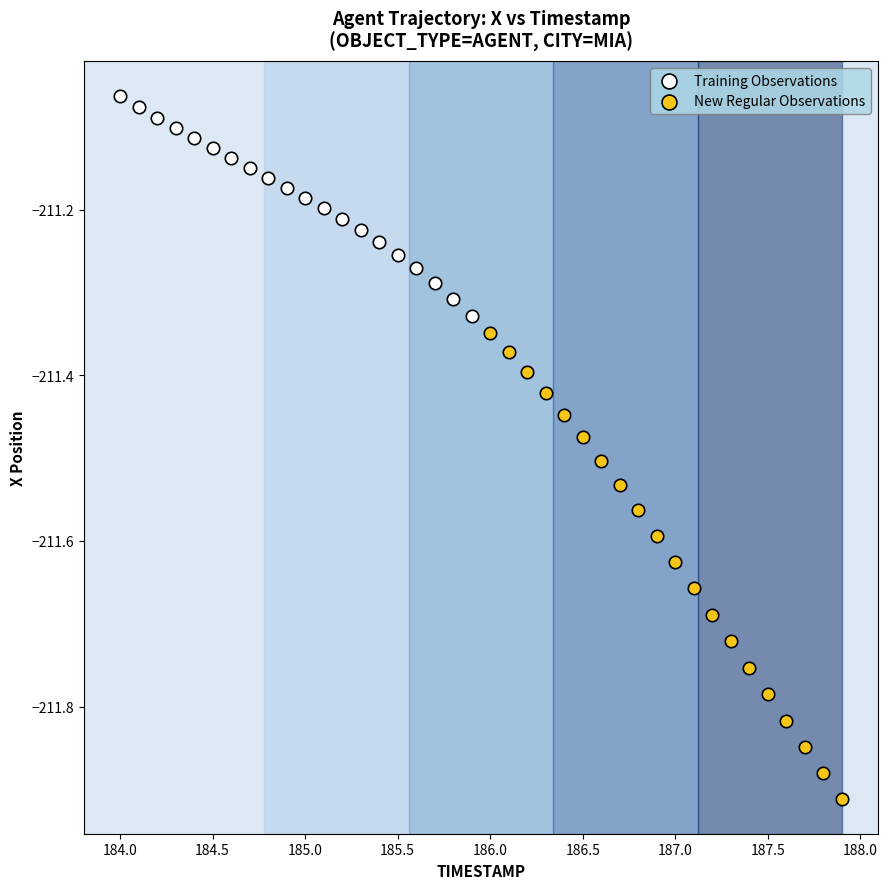

Which series contains the highest Y value?

Training Observations